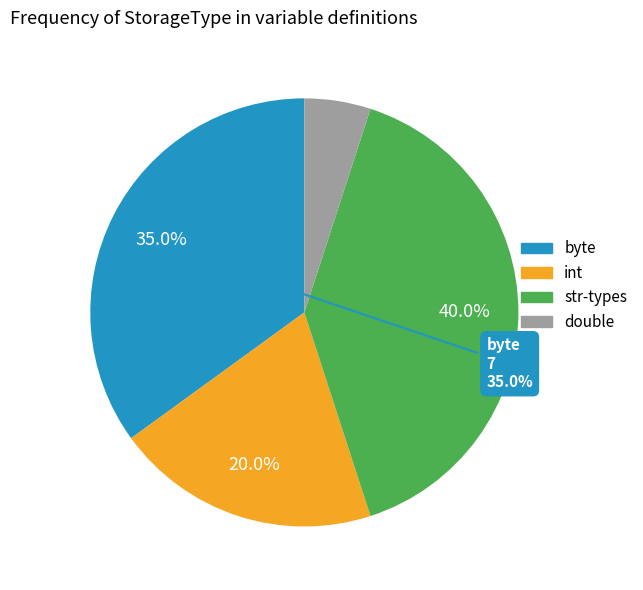

To the nearest percent, what is the average slice percentage?

25%